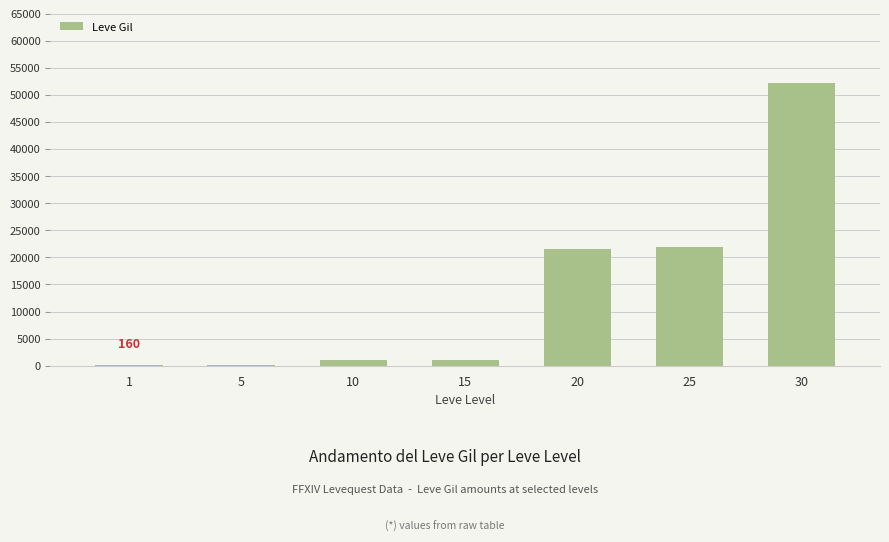

What is the greatest value displayed?

52220